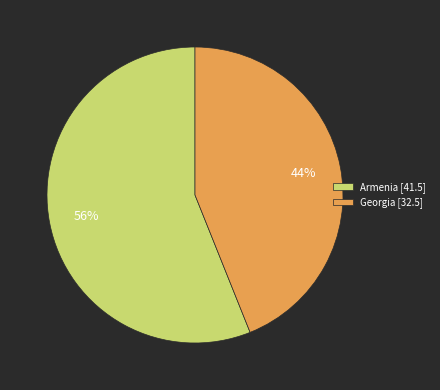

The Georgia slice represents 44% of the pie. True or false?

True